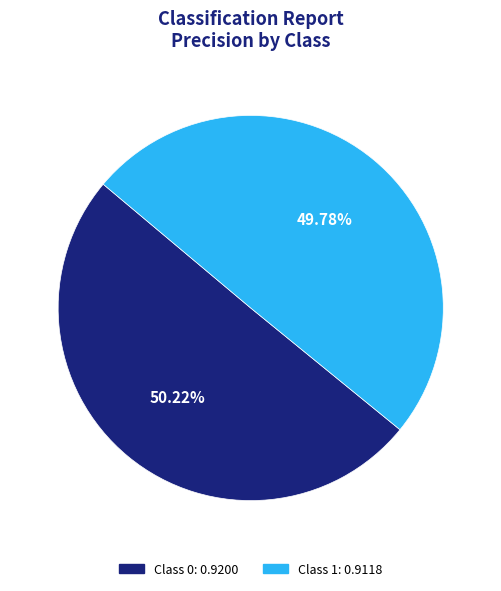

Is there a majority slice in this chart?

Yes